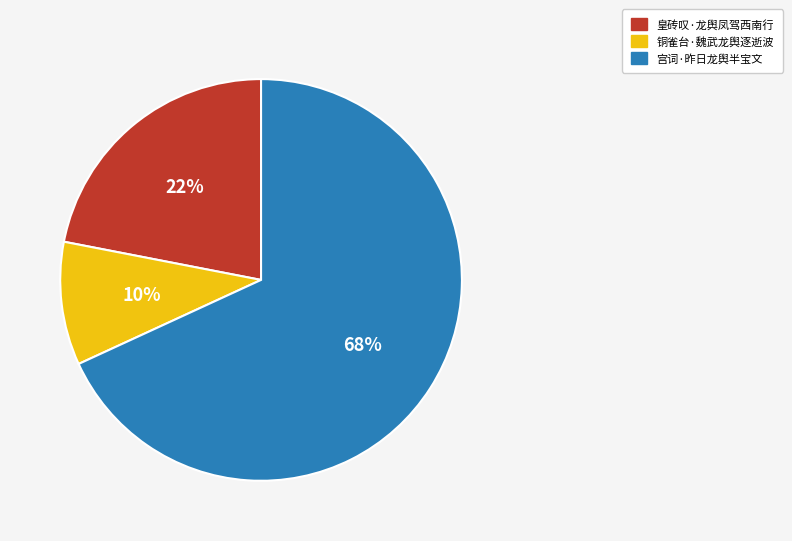

To the nearest percent, what portion does 皇砖叹·龙舆凤驾西南行 represent?

22%